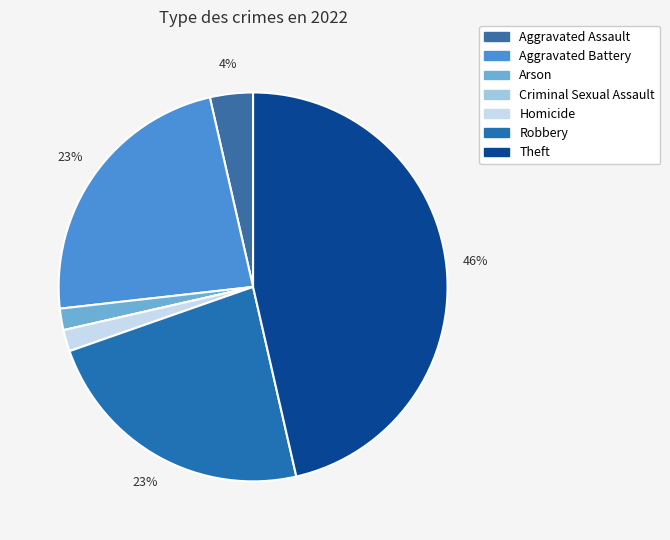

How many slices are in this pie chart?

7